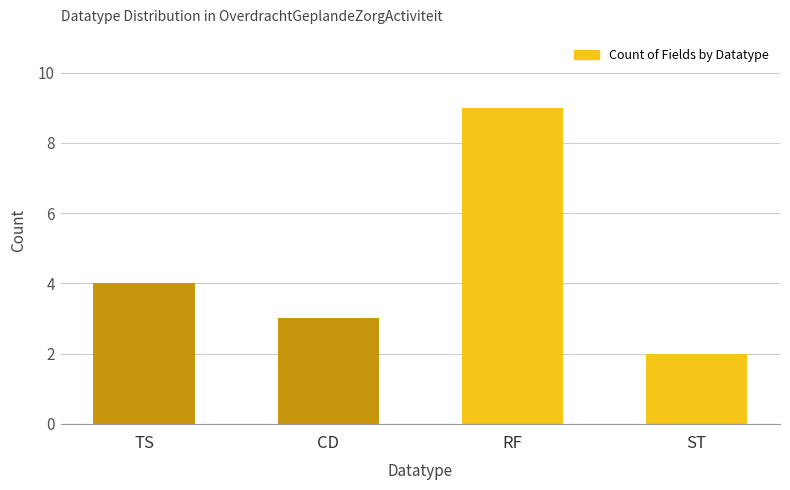

What position from the left is CD?

2